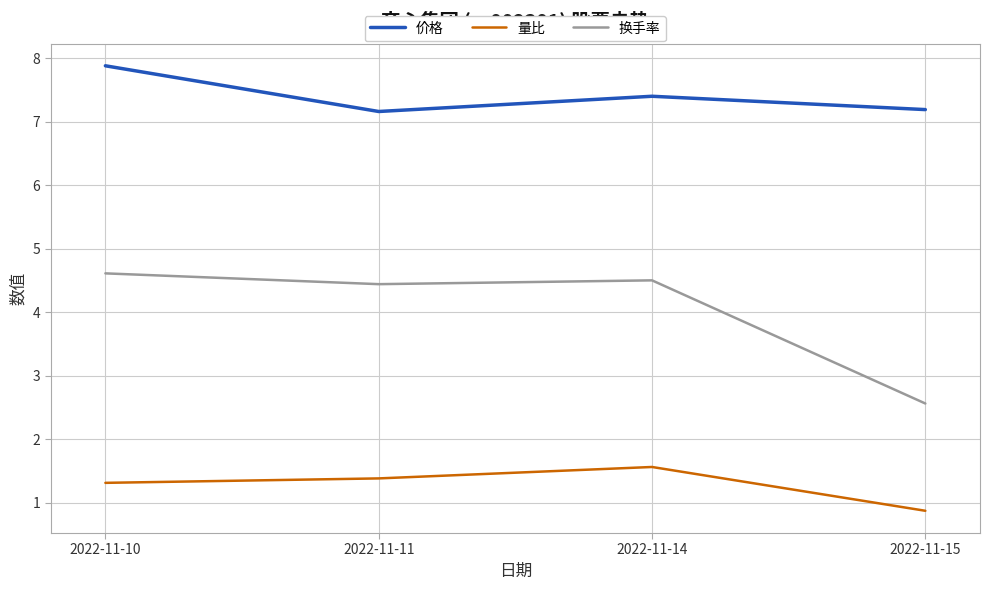

Read the 价格 value at 2022-11-15.

7.2